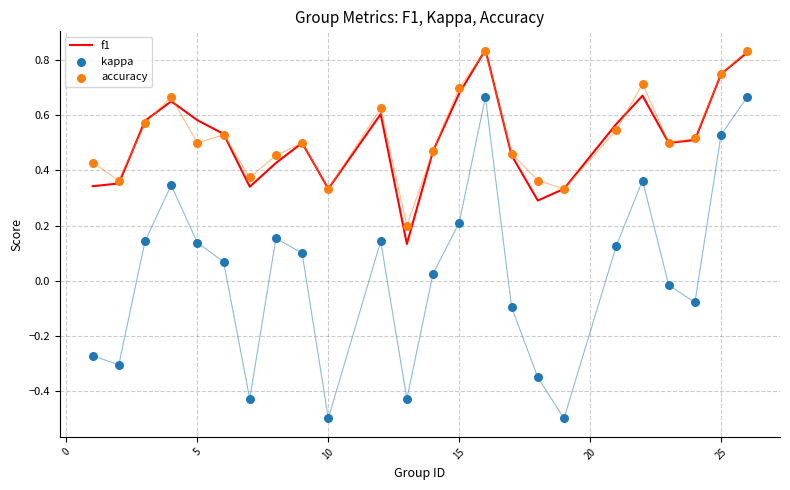

What are all the series names shown in the legend?

f1, kappa, accuracy